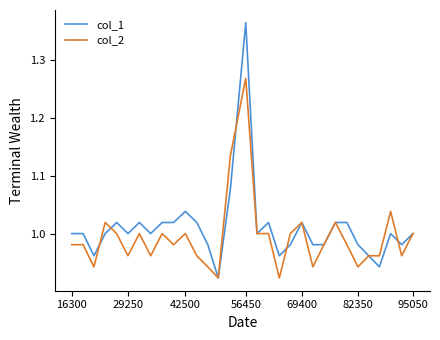

Rank the series by their maximum value, from lowest to highest.

col_2, col_1